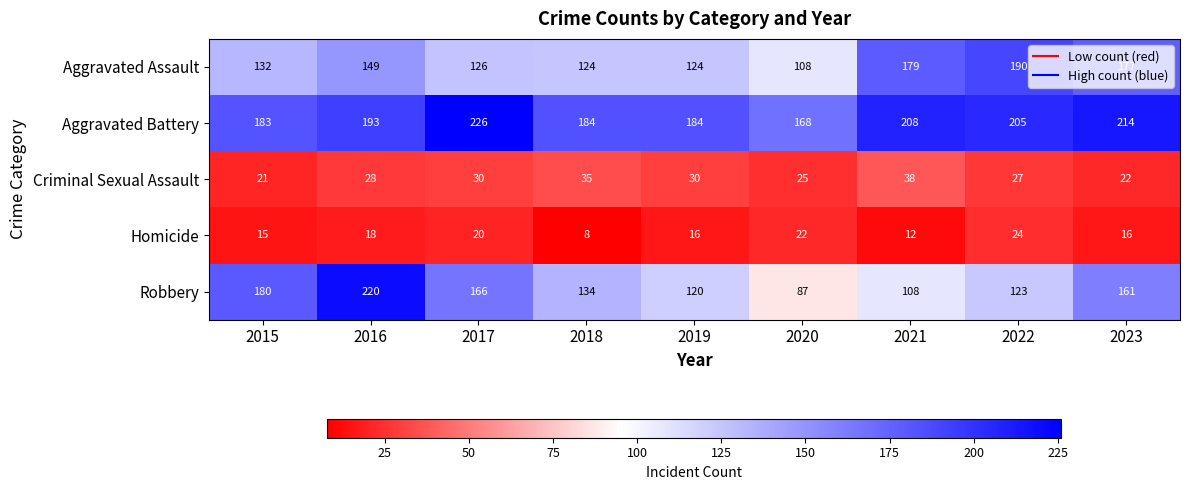

Which series has the largest range (max minus min)?

Robbery